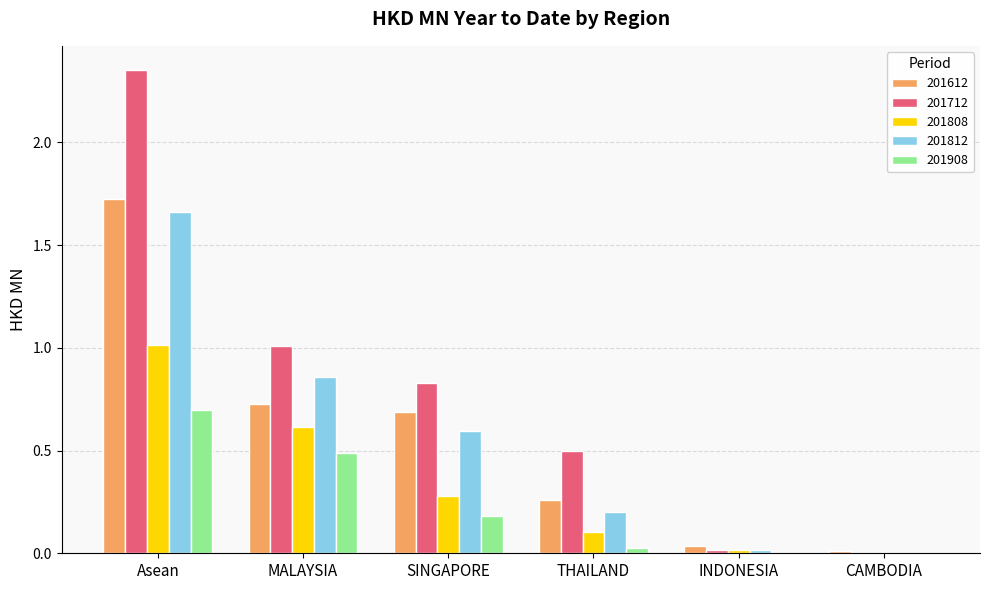

The value of 201612 at SINGAPORE is 0.7. True or false?

True